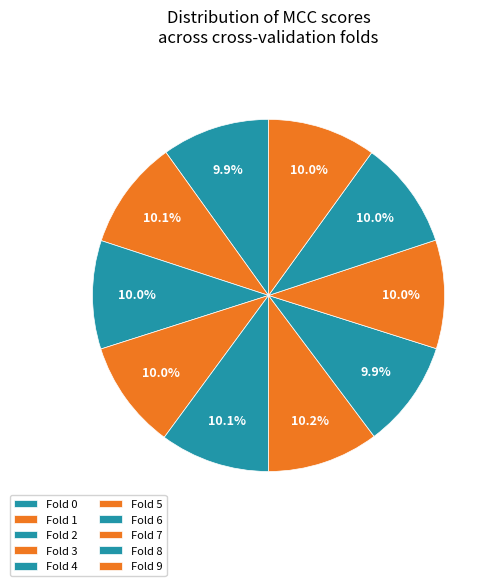

Count the number of slices in the pie.

10